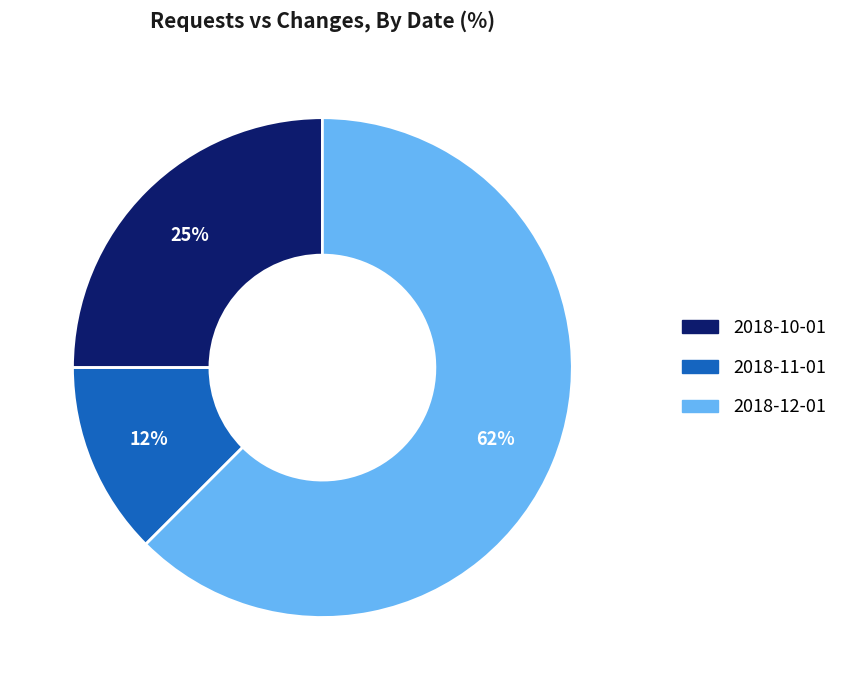

Which has a higher value, 2018-11-01 or 2018-10-01?

2018-10-01